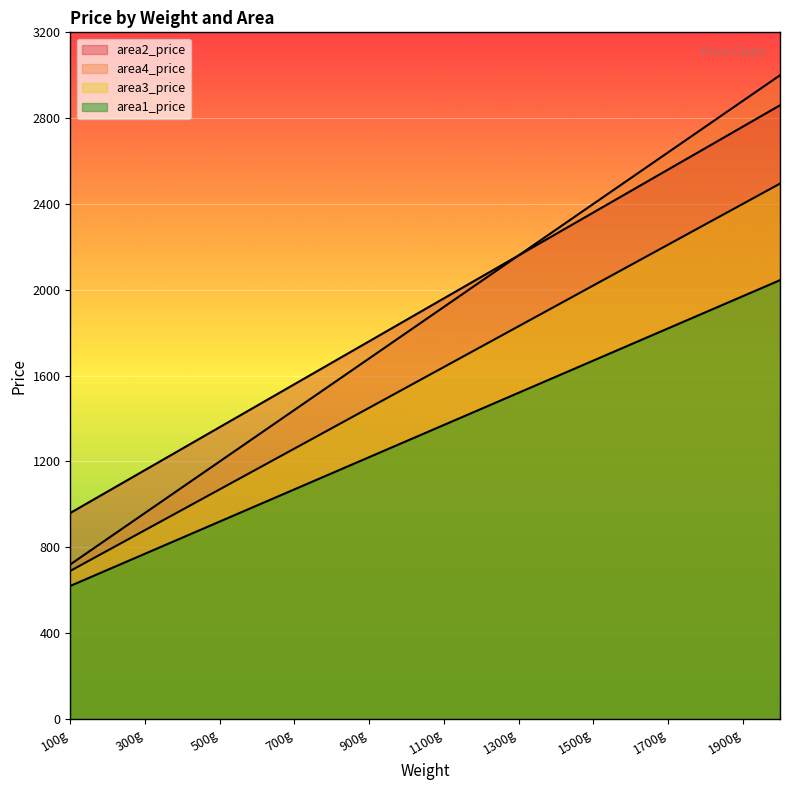

At how many categories does at least one series exceed 2131?

8